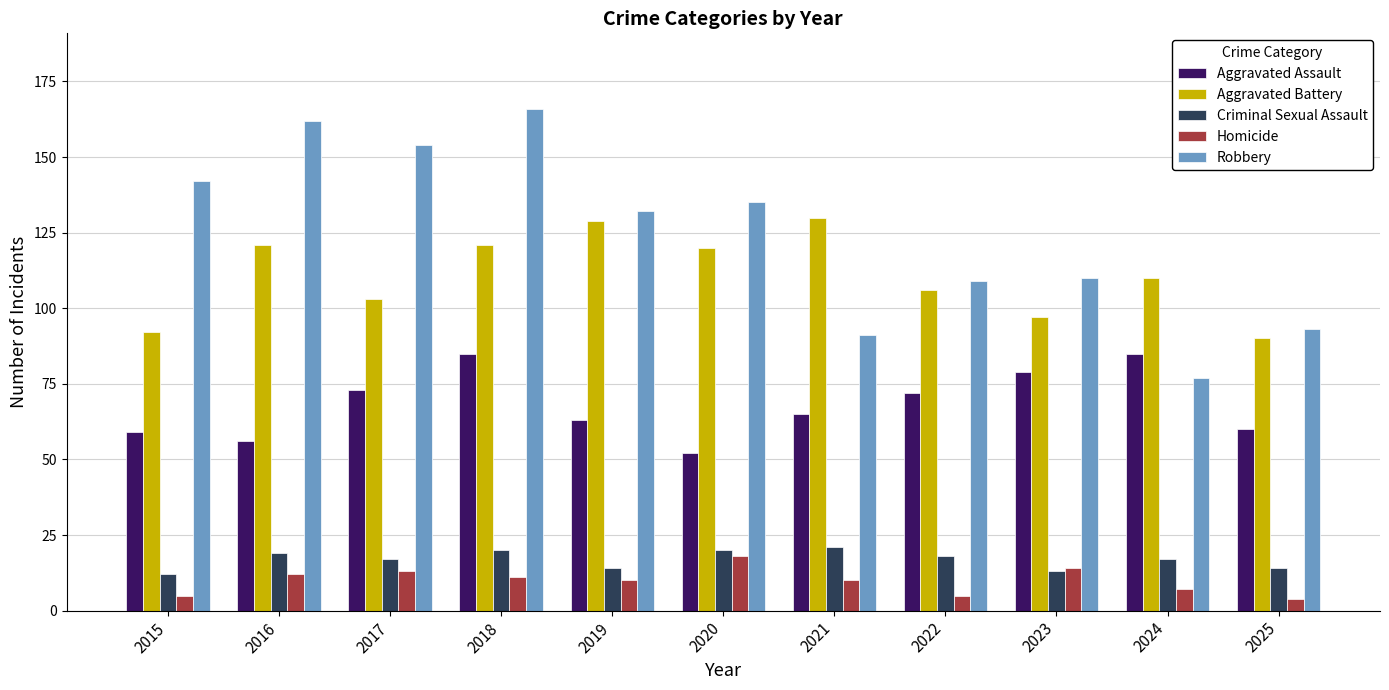

Reading left to right, transcribe all the data shown in this chart.

Aggravated Assault: 2015=59	2016=56	2017=73	2018=85	2019=63	2020=52	2021=65	2022=72	2023=79	2024=85	2025=60
Aggravated Battery: 2015=92	2016=121	2017=103	2018=121	2019=129	2020=120	2021=130	2022=106	2023=97	2024=110	2025=90
Criminal Sexual Assault: 2015=12	2016=19	2017=17	2018=20	2019=14	2020=20	2021=21	2022=18	2023=13	2024=17	2025=14
Homicide: 2015=5	2016=12	2017=13	2018=11	2019=10	2020=18	2021=10	2022=5	2023=14	2024=7	2025=4
Robbery: 2015=142	2016=162	2017=154	2018=166	2019=132	2020=135	2021=91	2022=109	2023=110	2024=77	2025=93